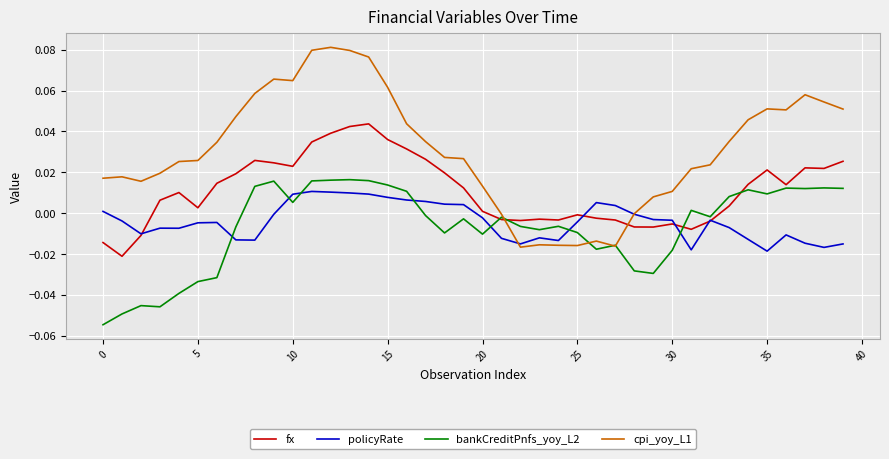

Which series has the largest total across all categories?

cpi_yoy_L1